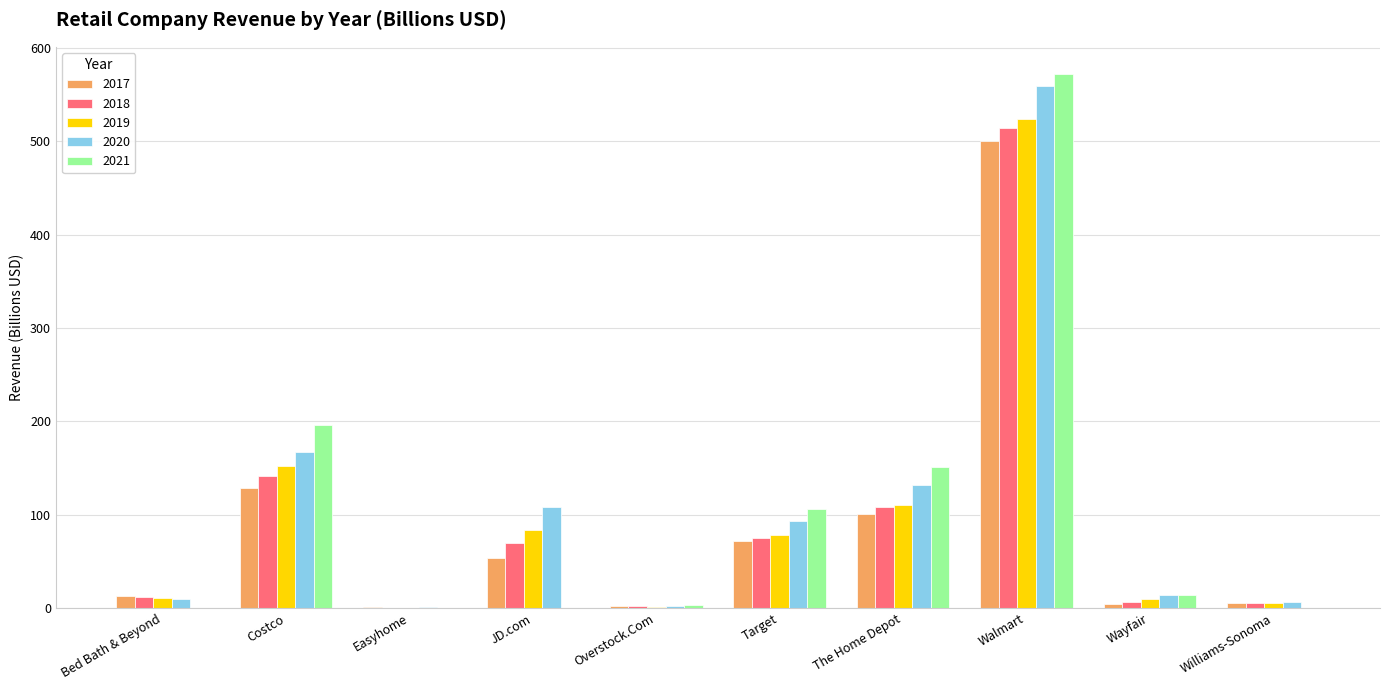

Read the 2018 value at Walmart.

514.4